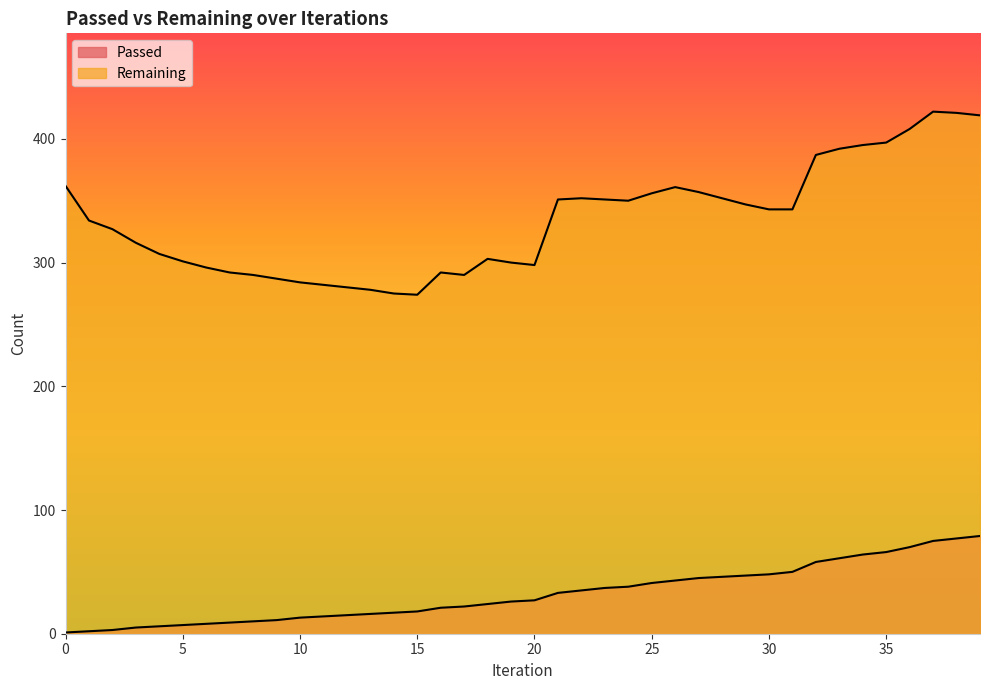

List the labels in order of Remaining value, smallest first.

15, 14, 13, 12, 11, 10, 9, 8, 17, 7, 16, 6, 20, 19, 5, 18, 4, 3, 2, 1, 30, 31, 29, 24, 21, 23, 22, 28, 25, 27, 26, 0, 32, 33, 34, 35, 36, 39, 38, 37